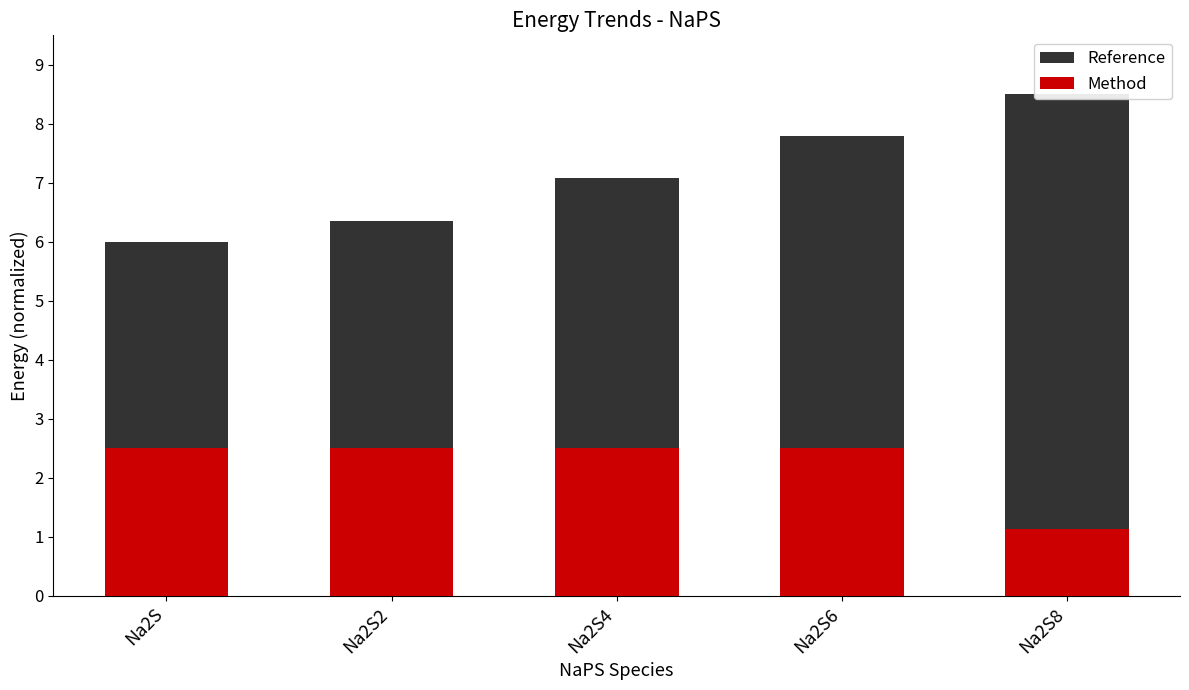

Which series has the largest range (max minus min)?

Reference